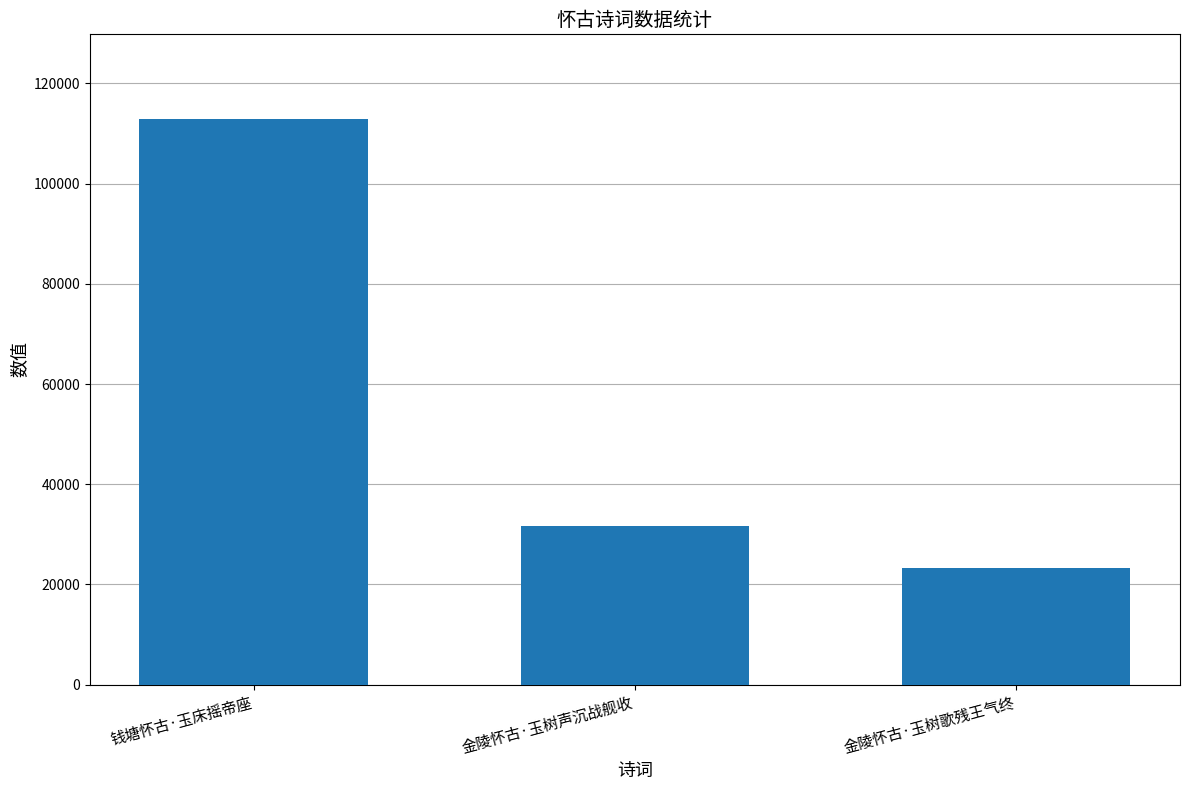

The value at 钱塘怀古·玉床摇帝座 is 112865. True or false?

True